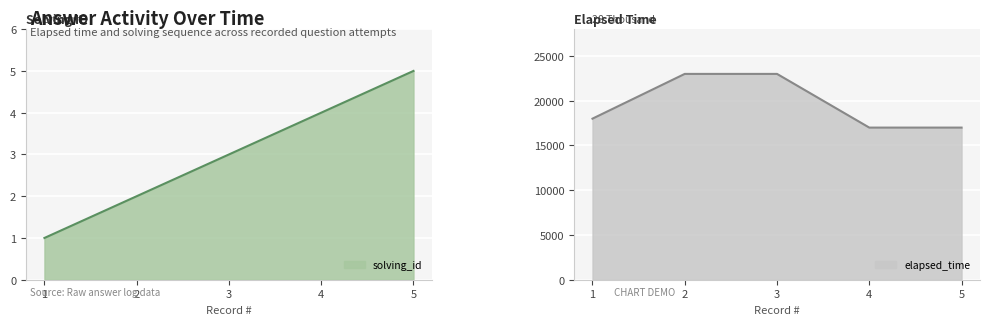

True or false: solving_id and elapsed_time cross at least once.

False